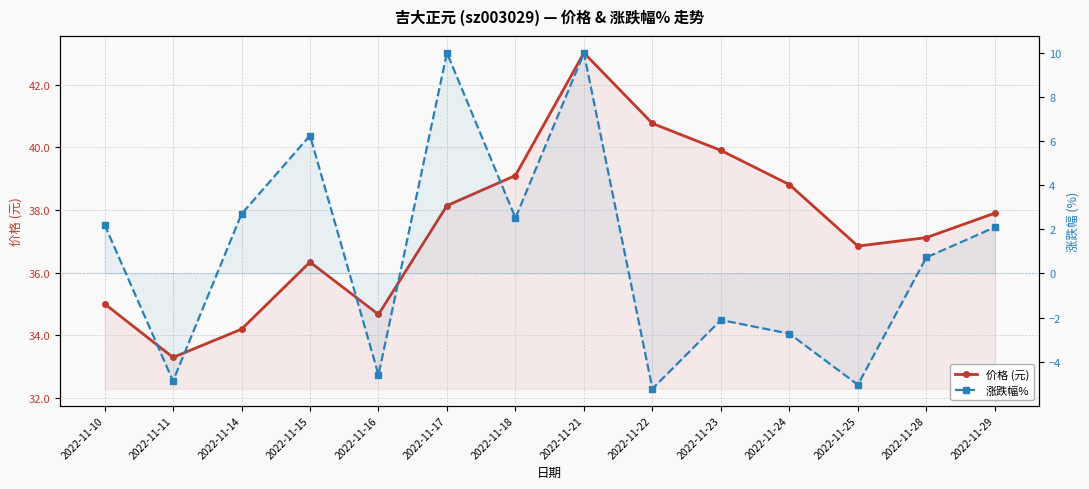

What is the difference between the second highest and second lowest values in the 价格 (元) series?

6.6